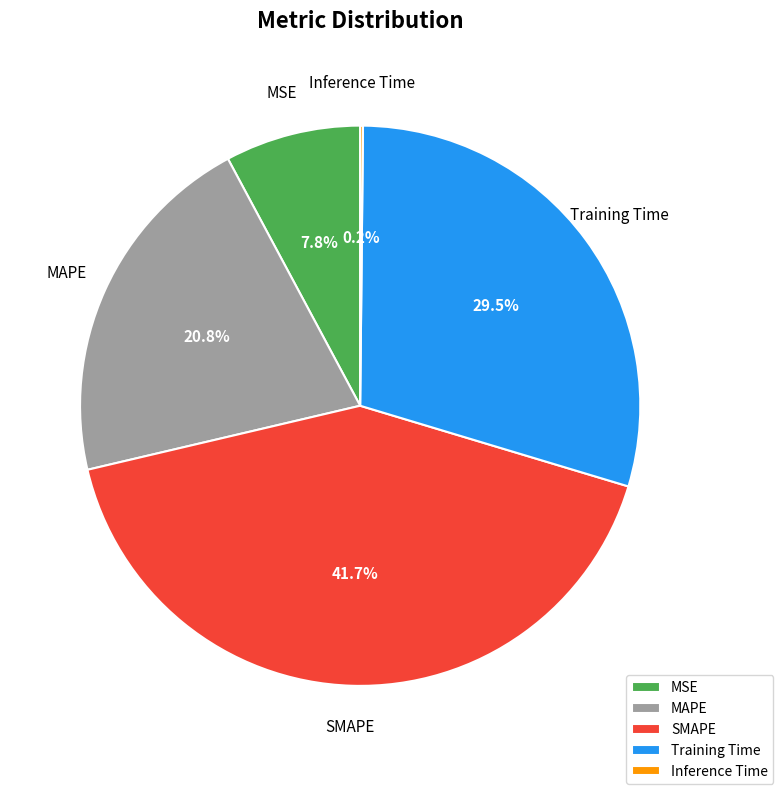

Combined, do SMAPE and Training Time account for over 50%?

Yes